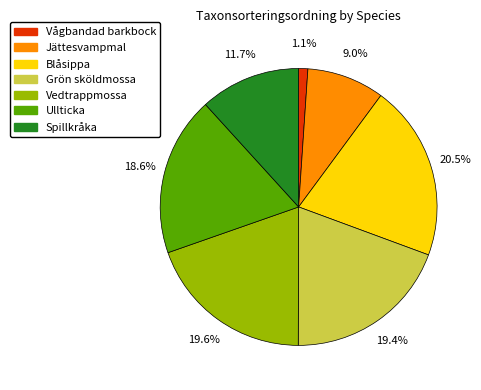

How many slices are in this pie chart?

7